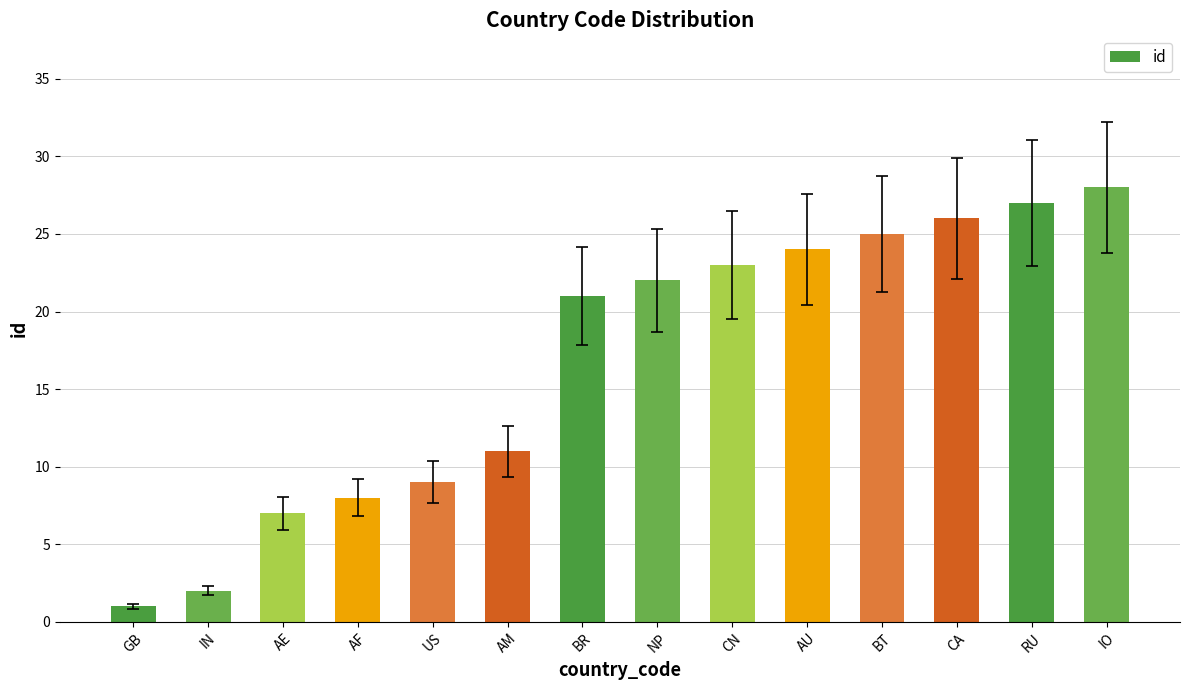

True or false: the data shows 8 at AF.

True